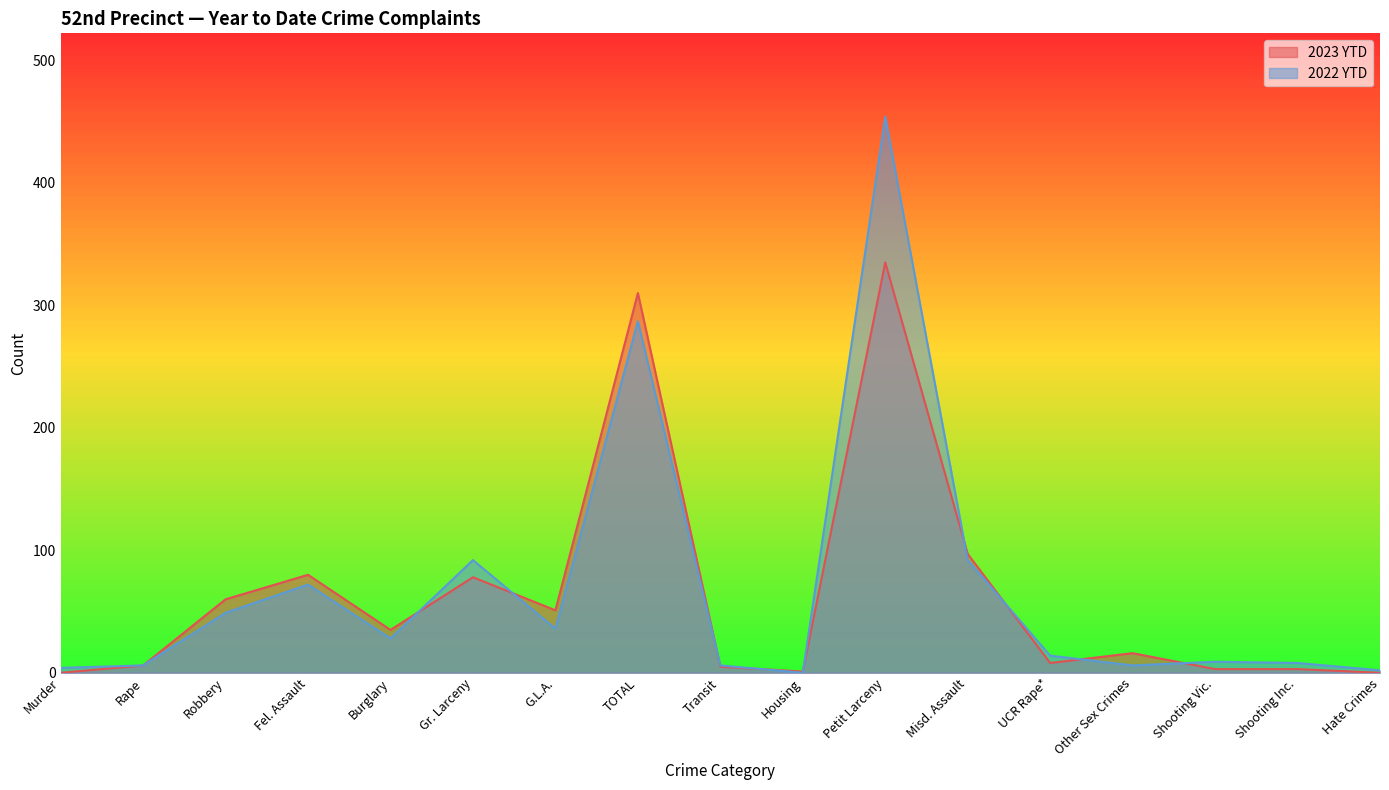

Which series has the largest range (max minus min)?

2022 YTD